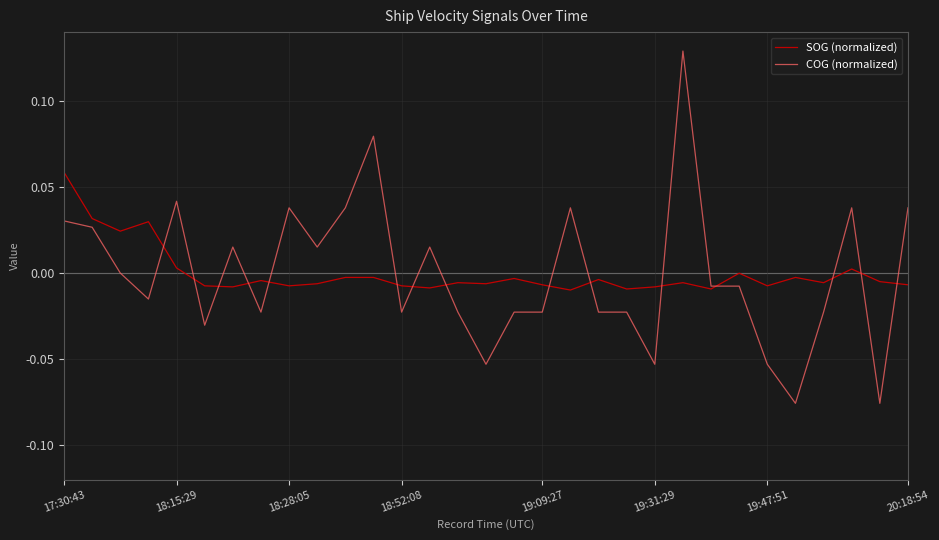

Which series has the largest range (max minus min)?

COG (normalized)